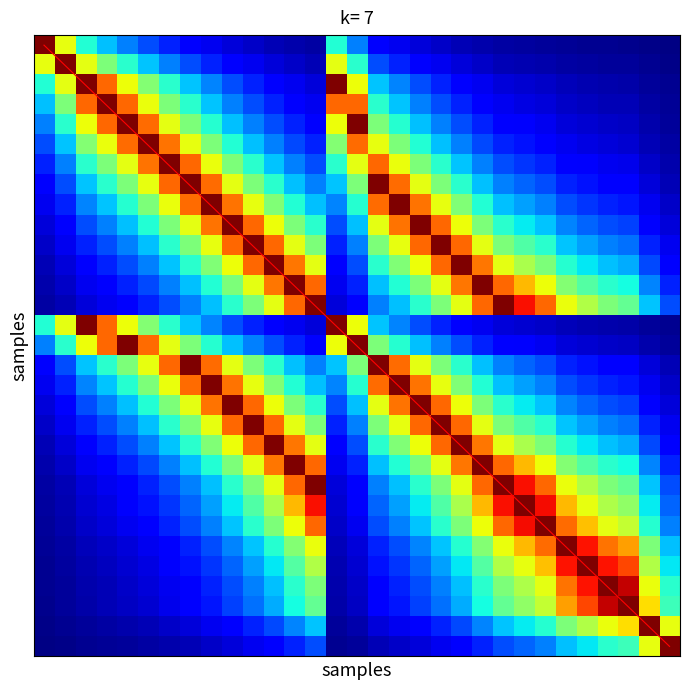

The chart shows a value of 0.6 at 25. True or false?

False